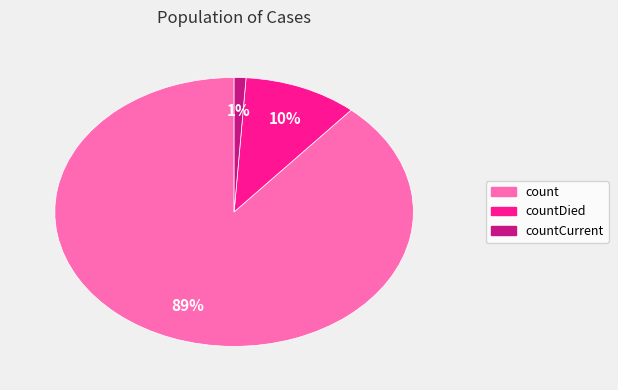

Is there any slice that represents more than half of the pie?

Yes